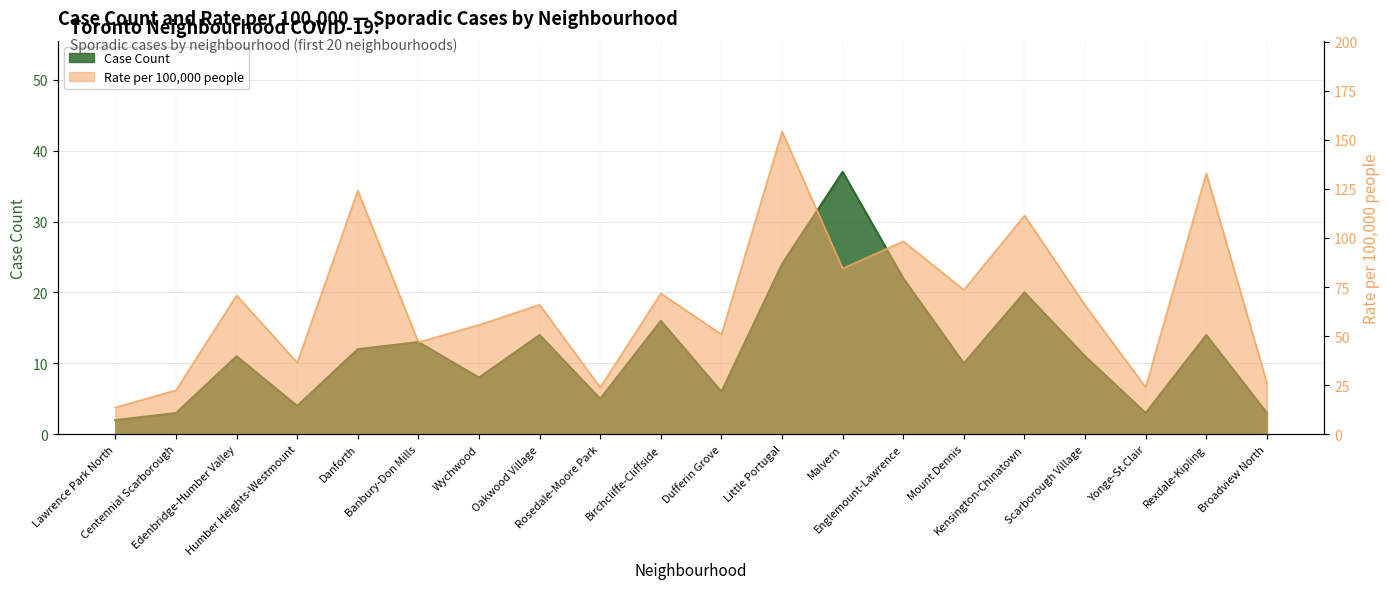

Reading right to left, transcribe all the data shown in this chart.

Case Count: 3.0	14.0	3.0	11.0	20.0	10.0	22.0	37.0	24.0	6.0	16.0	5.0	14.0	8.0	13.0	12.0	4.0	11.0	3.0	2.0
Rate per 100,000 people: 26.1	133.0	23.9	65.8	111.5	73.6	98.3	84.5	154.2	50.9	71.8	23.9	66.0	55.8	46.9	124.2	36.5	70.8	22.4	13.7